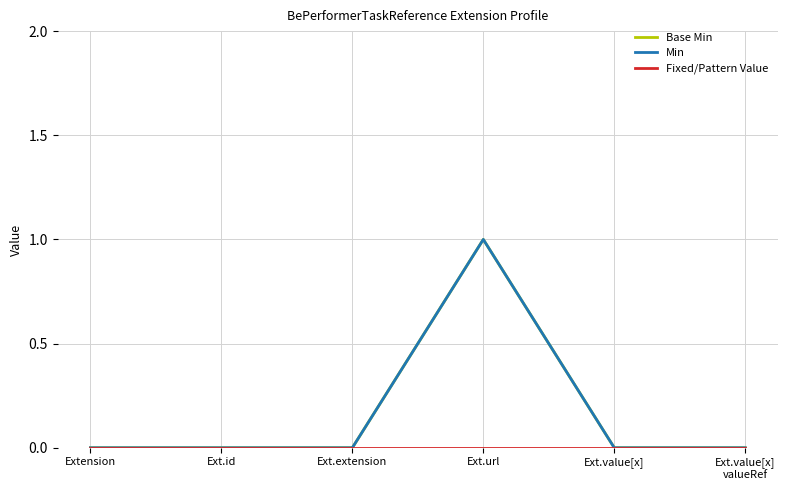

Between Extension and Ext.value[x], which series saw the biggest shift?

Base Min